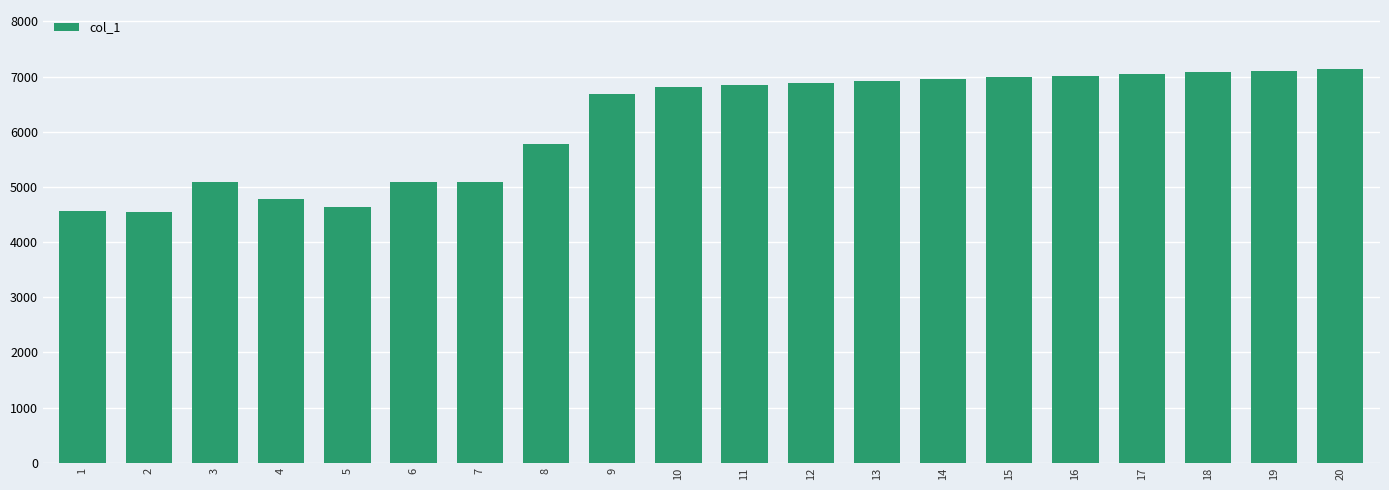

What is the smallest value displayed?

4541